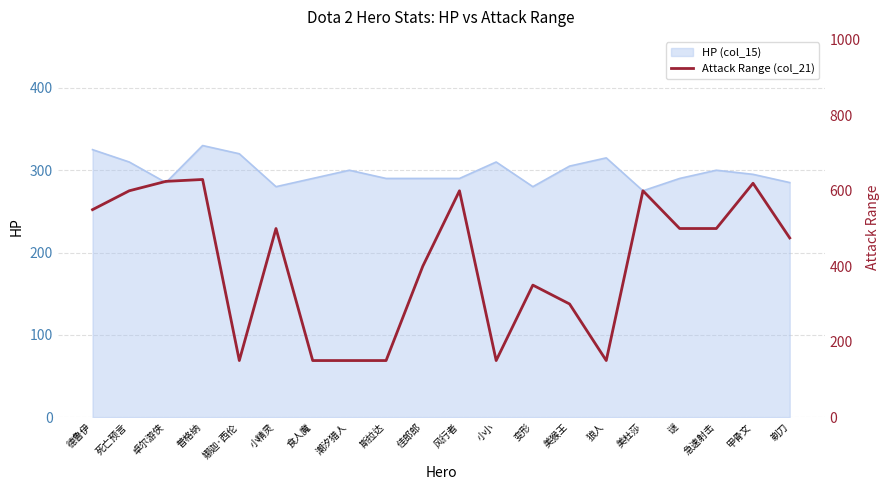

What is the minimum value for HP (col_15)?

275